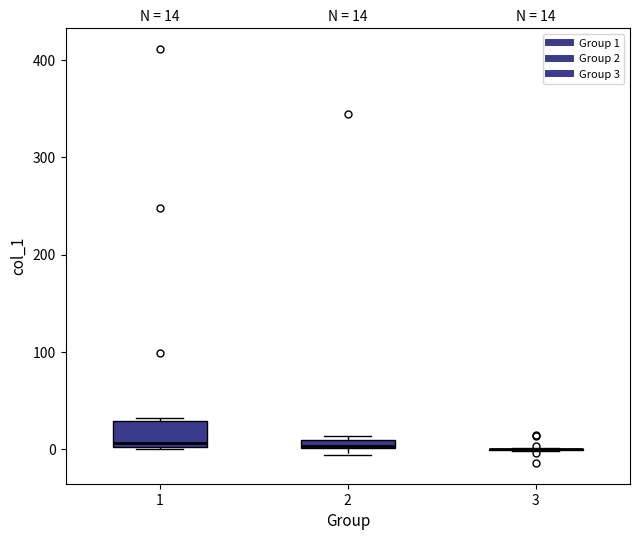

Which box is the tallest, from its lower edge to its upper edge?

1